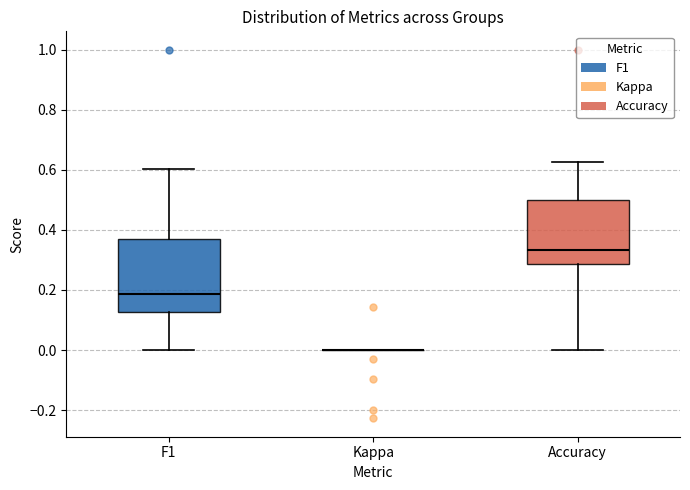

Comparing the boxes themselves (not the whiskers), which one is the tallest?

F1